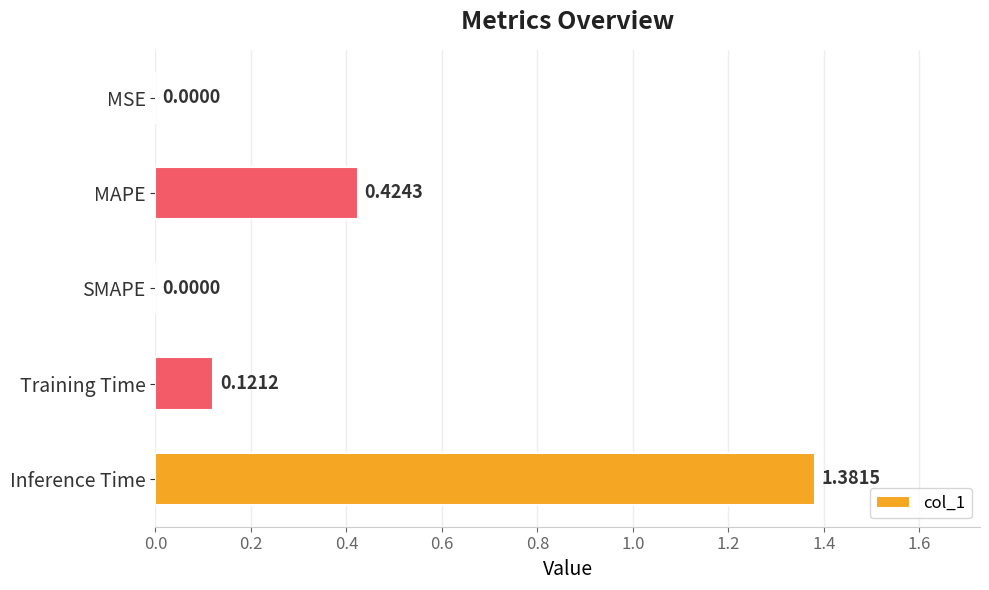

What is the change in value from MSE to Inference Time?

+1.4